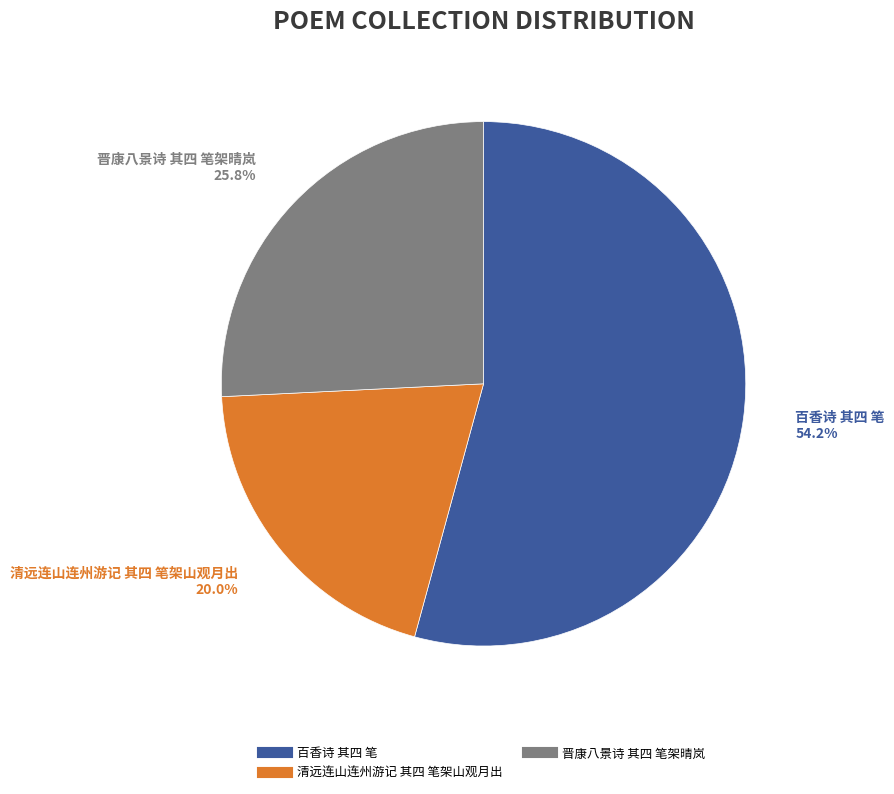

Between 清远连山连州游记 其四 笔架山观月出 and 百香诗 其四 笔, which is larger?

百香诗 其四 笔